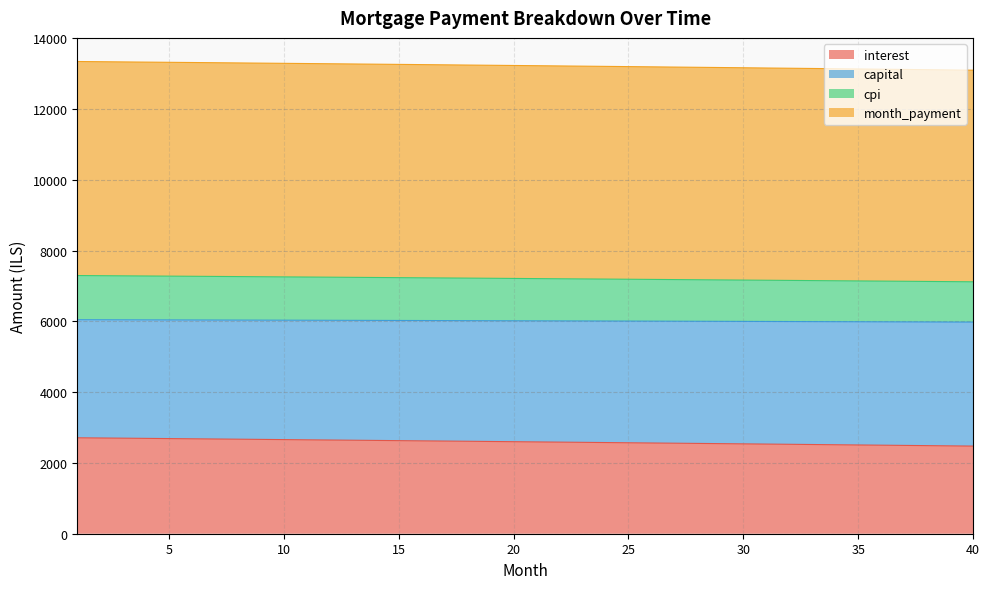

What is the value of the interest point at the 27th from the left?

2558.5